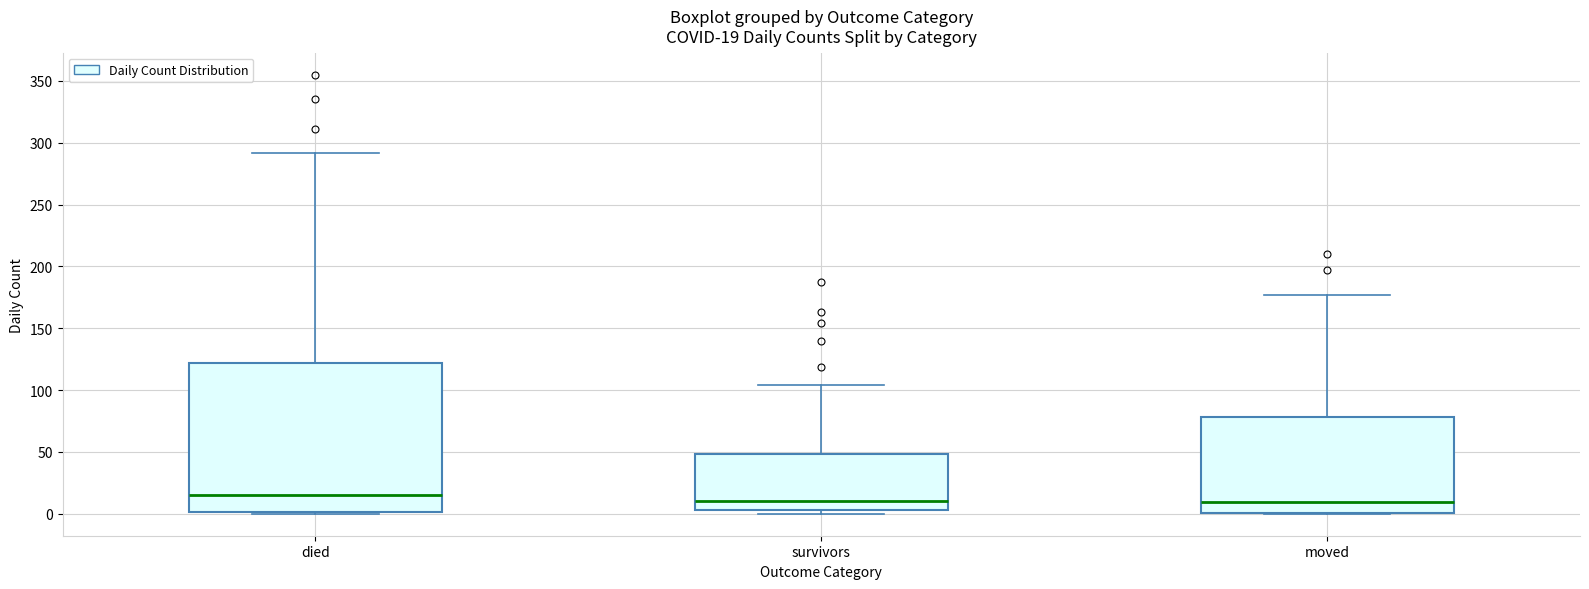

Comparing the boxes themselves (not the whiskers), which one is the tallest?

died